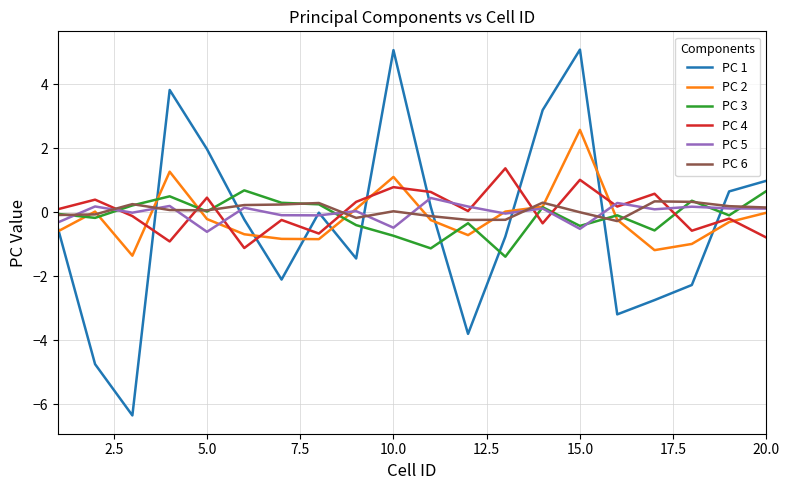

Which series ends up on top after the final intersection of PC 1 and PC 4?

PC 1